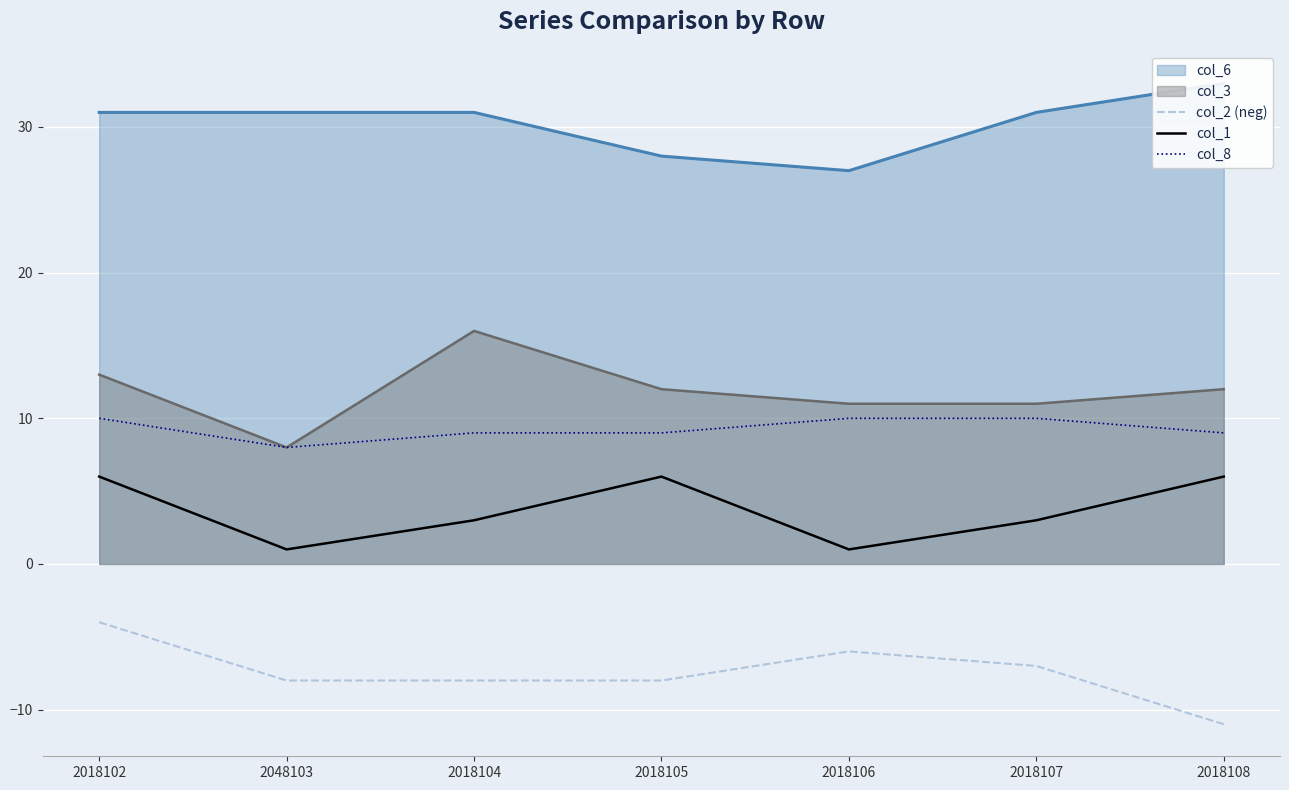

What is the spread (max minus min) of values at 2018104?

17